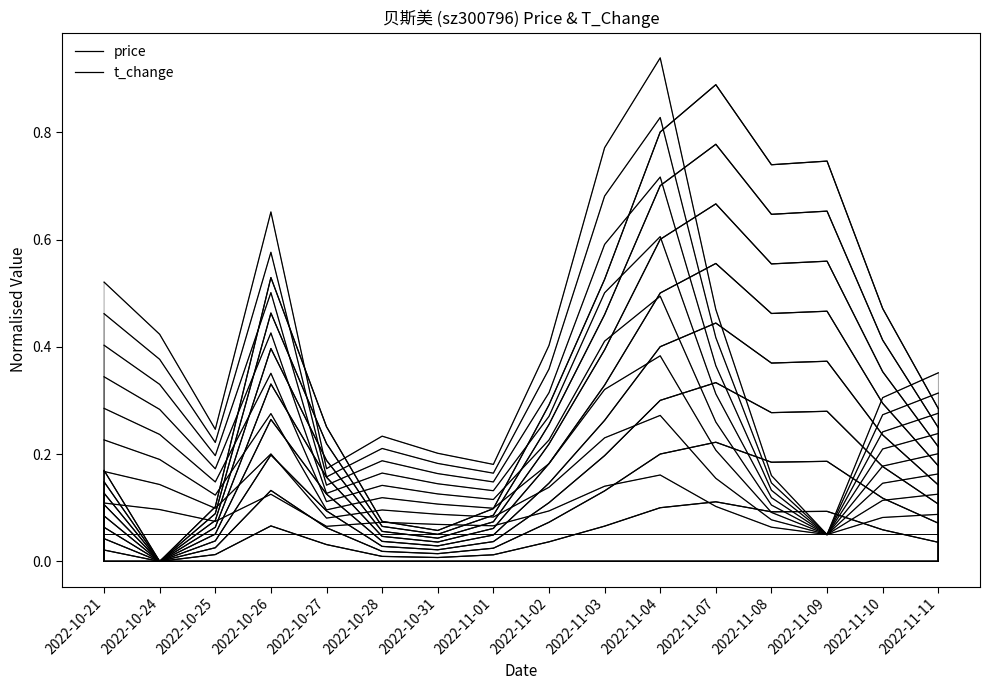

How many t_change values are between 0 and 1?

16